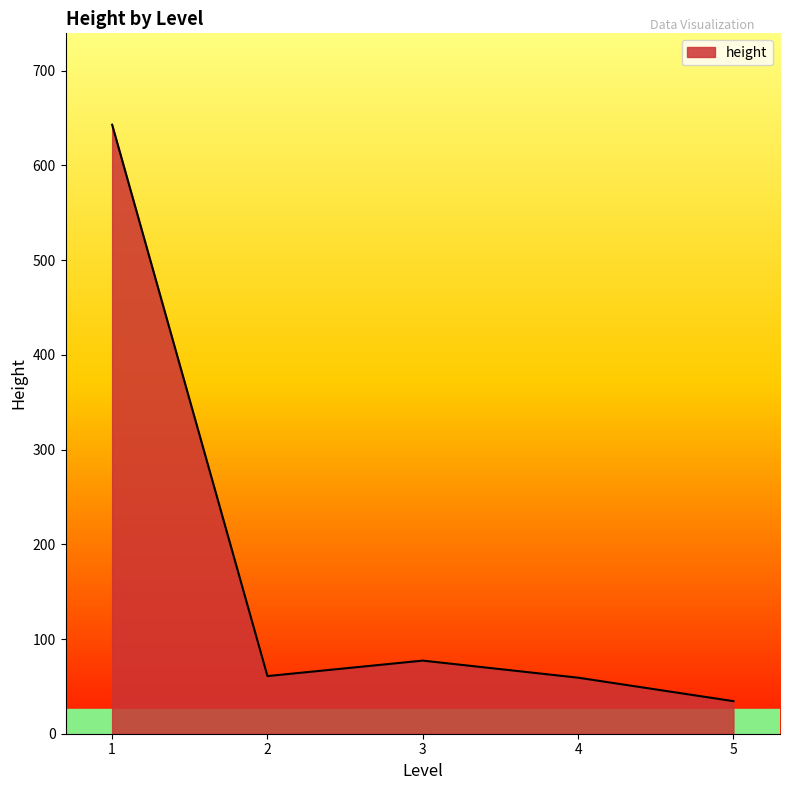

How many distinct data groups are displayed?

1